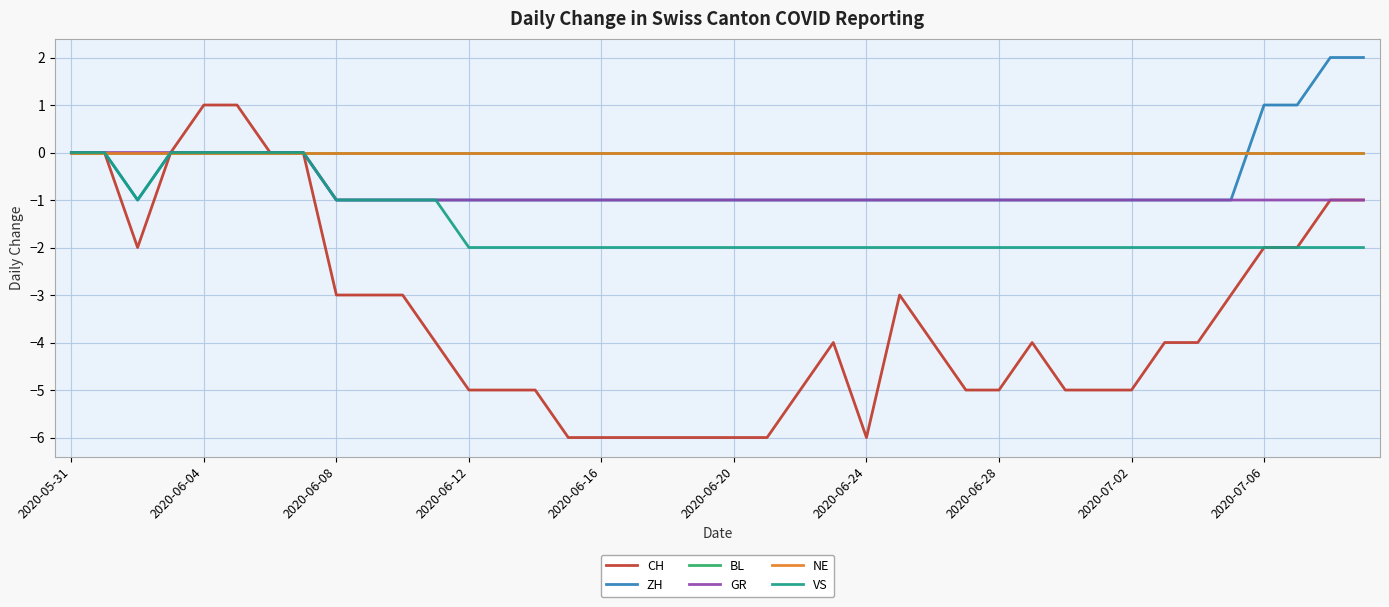

Where is the first local minimum for ZH?

2020-06-08